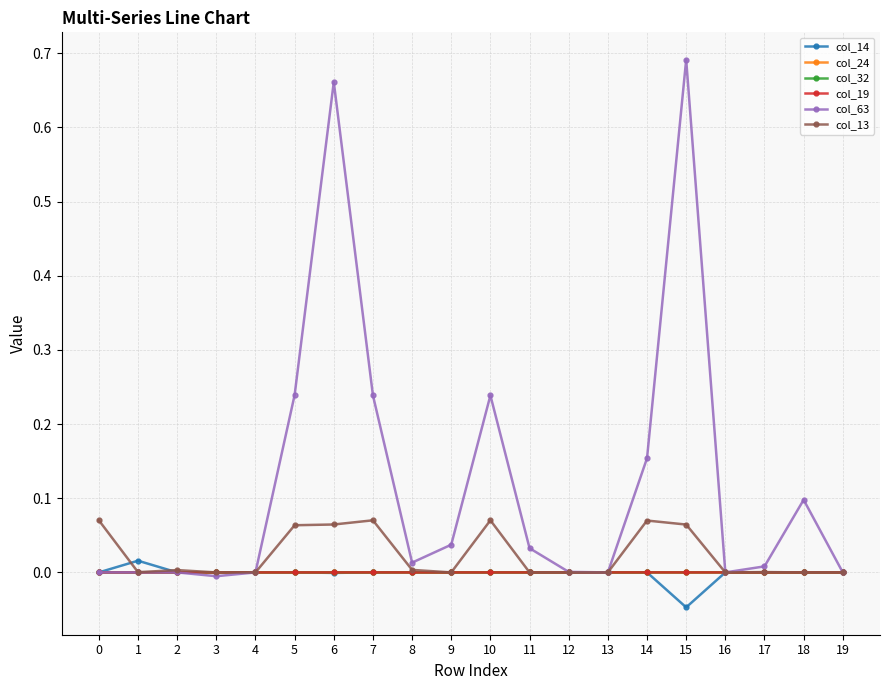

Which label corresponds to the largest value in the chart?

15